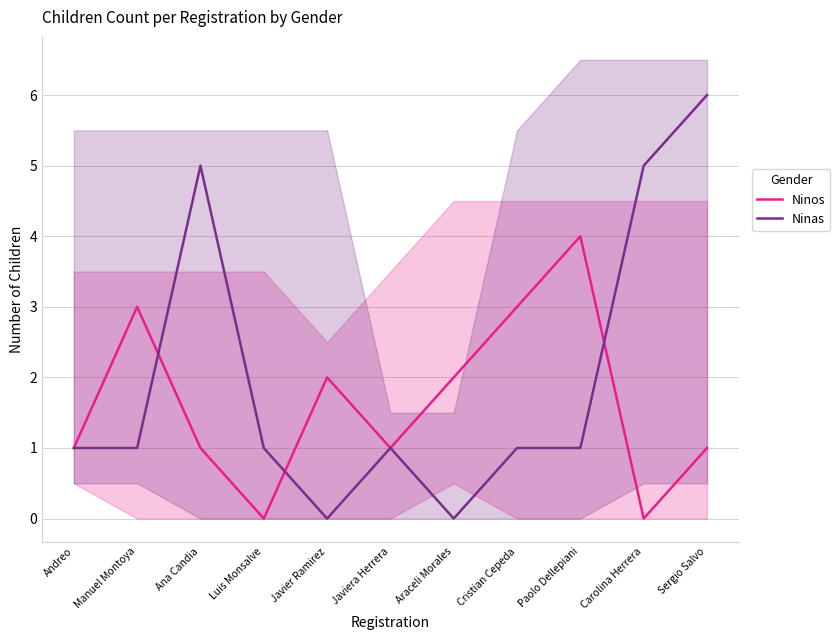

Reading right to left, extract all data points from this chart.

Ninos: 1	0	4	3	2	1	2	0	1	3	1
Ninas: 6	5	1	1	0	1	0	1	5	1	1